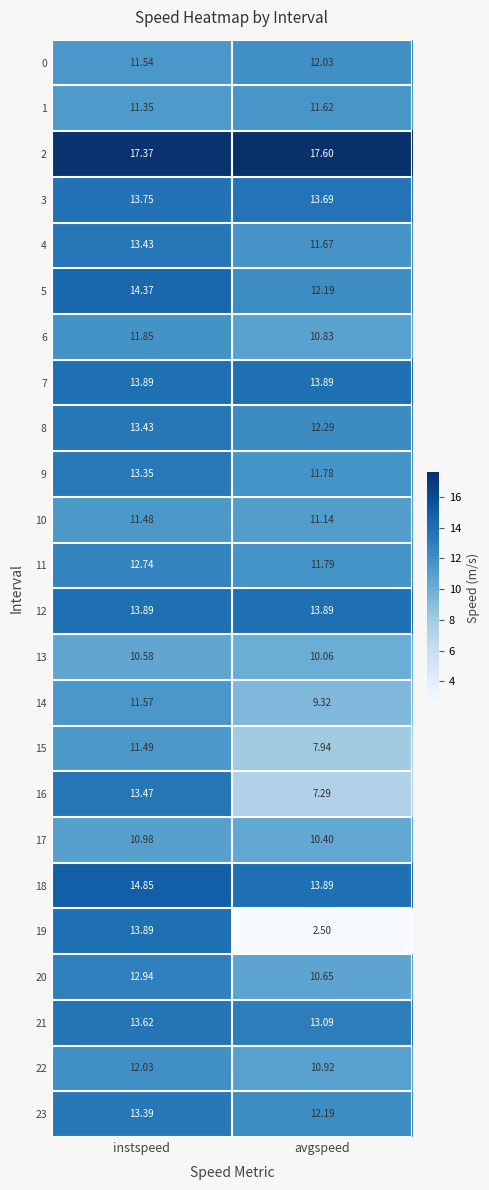

List the labels in order of 13 value, largest first.

instspeed, avgspeed